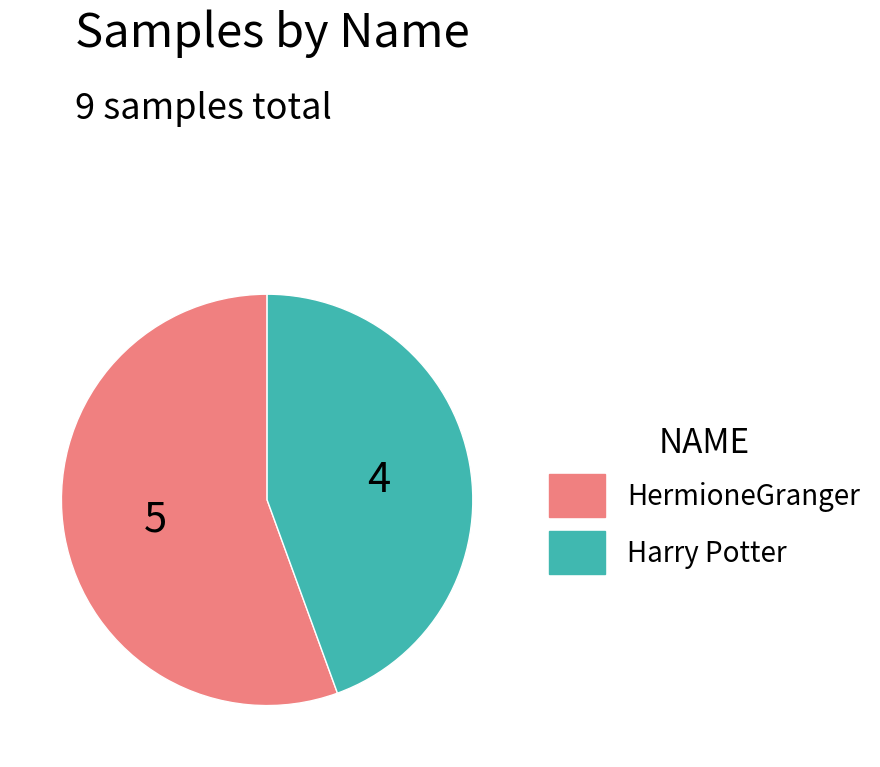

Do Harry Potter and HermioneGranger together represent more than half of the pie?

Yes